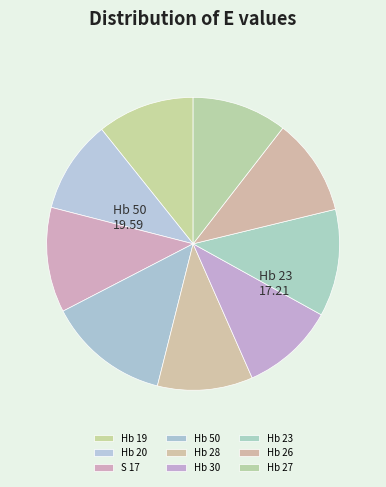

Combined, do Hb 26 and Hb 28 account for over 50%?

No